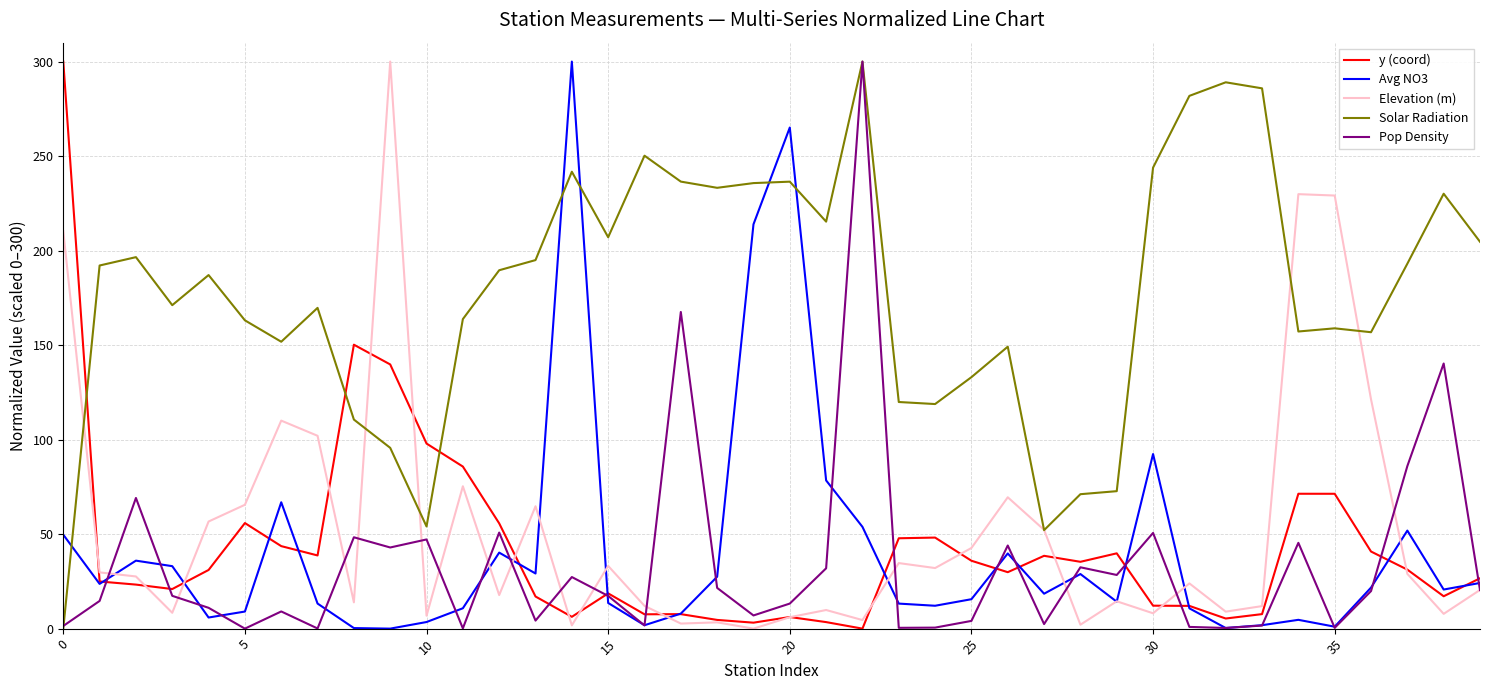

What is the difference between the second highest and minimum values in the y (coord) series?

150.2